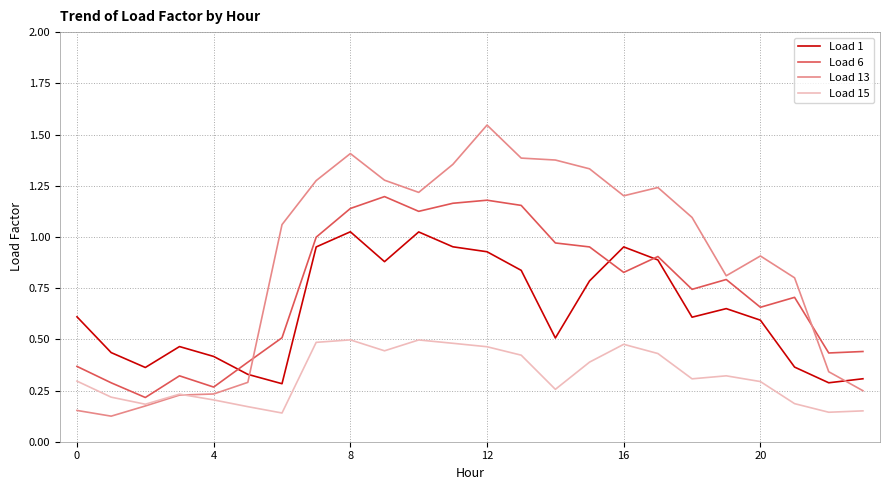

Rank the series by their maximum value, from lowest to highest.

Load 15, Load 1, Load 6, Load 13